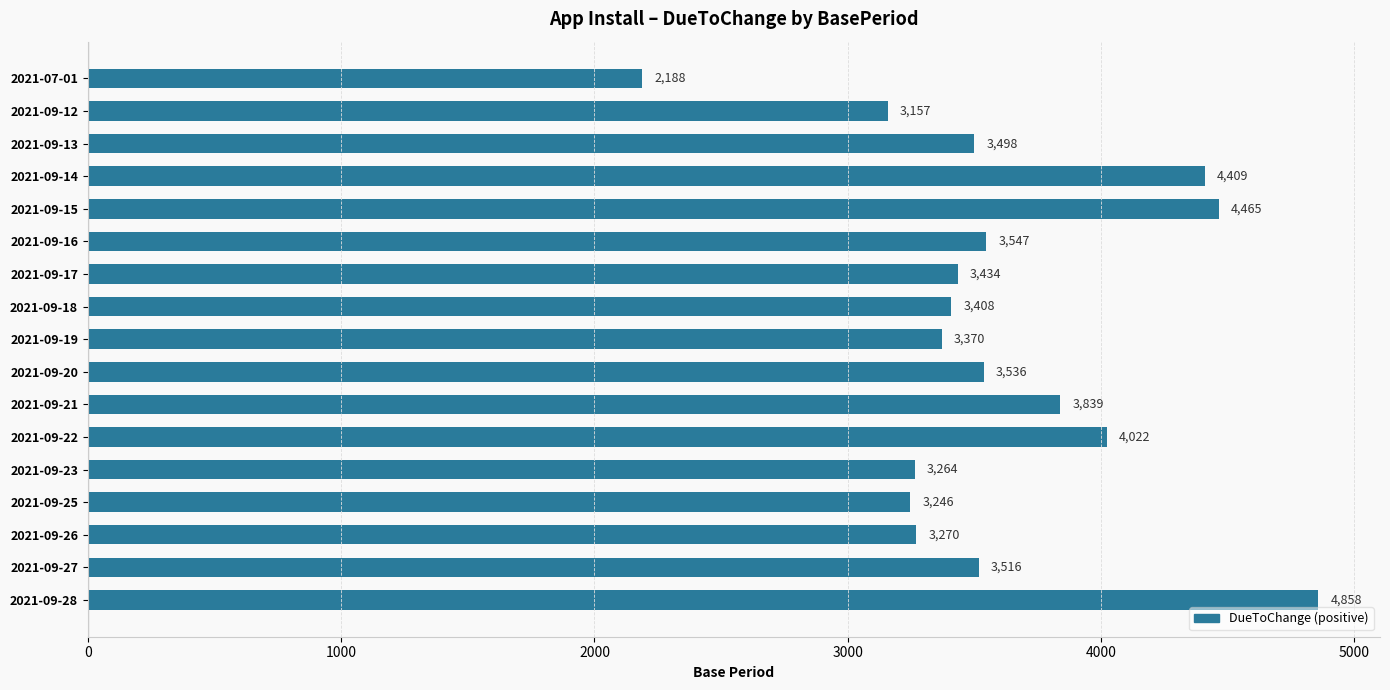

Reading bottom to top, what are all the values shown in this chart?

4858	3516	3270	3246	3264	4022	3839	3536	3370	3408	3434	3547	4465	4409	3498	3157	2188